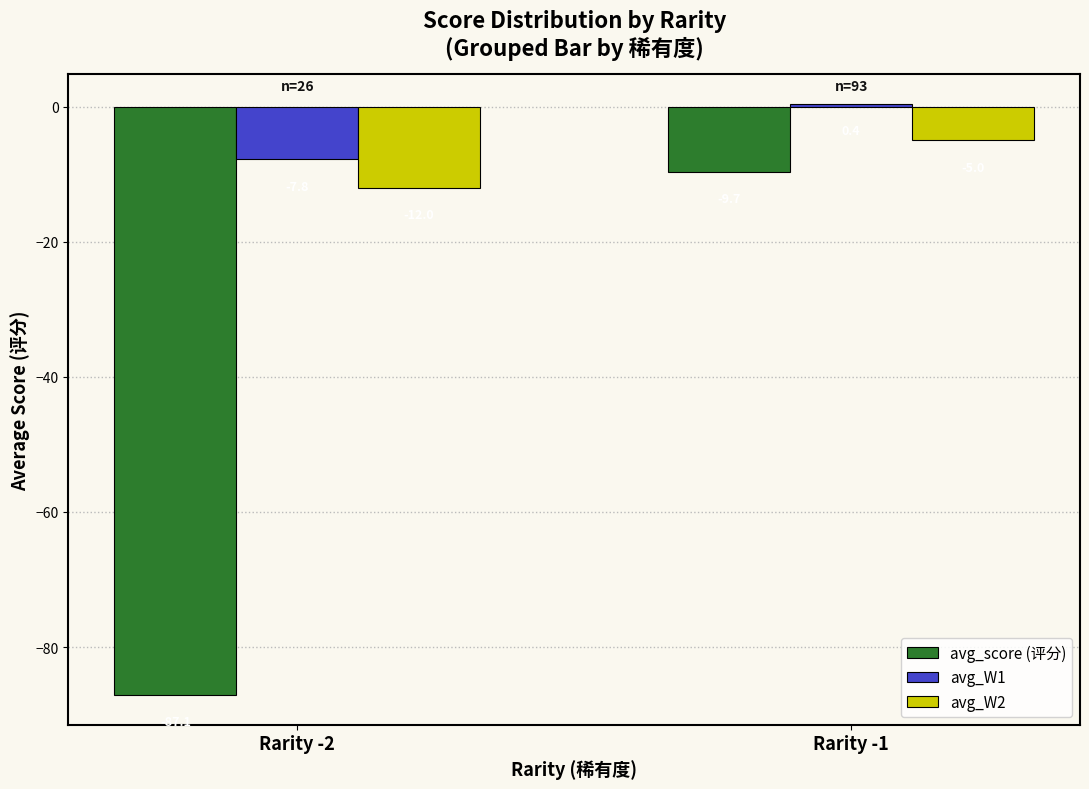

Which series changed the most between Rarity -2 and Rarity -1?

avg_score (评分)